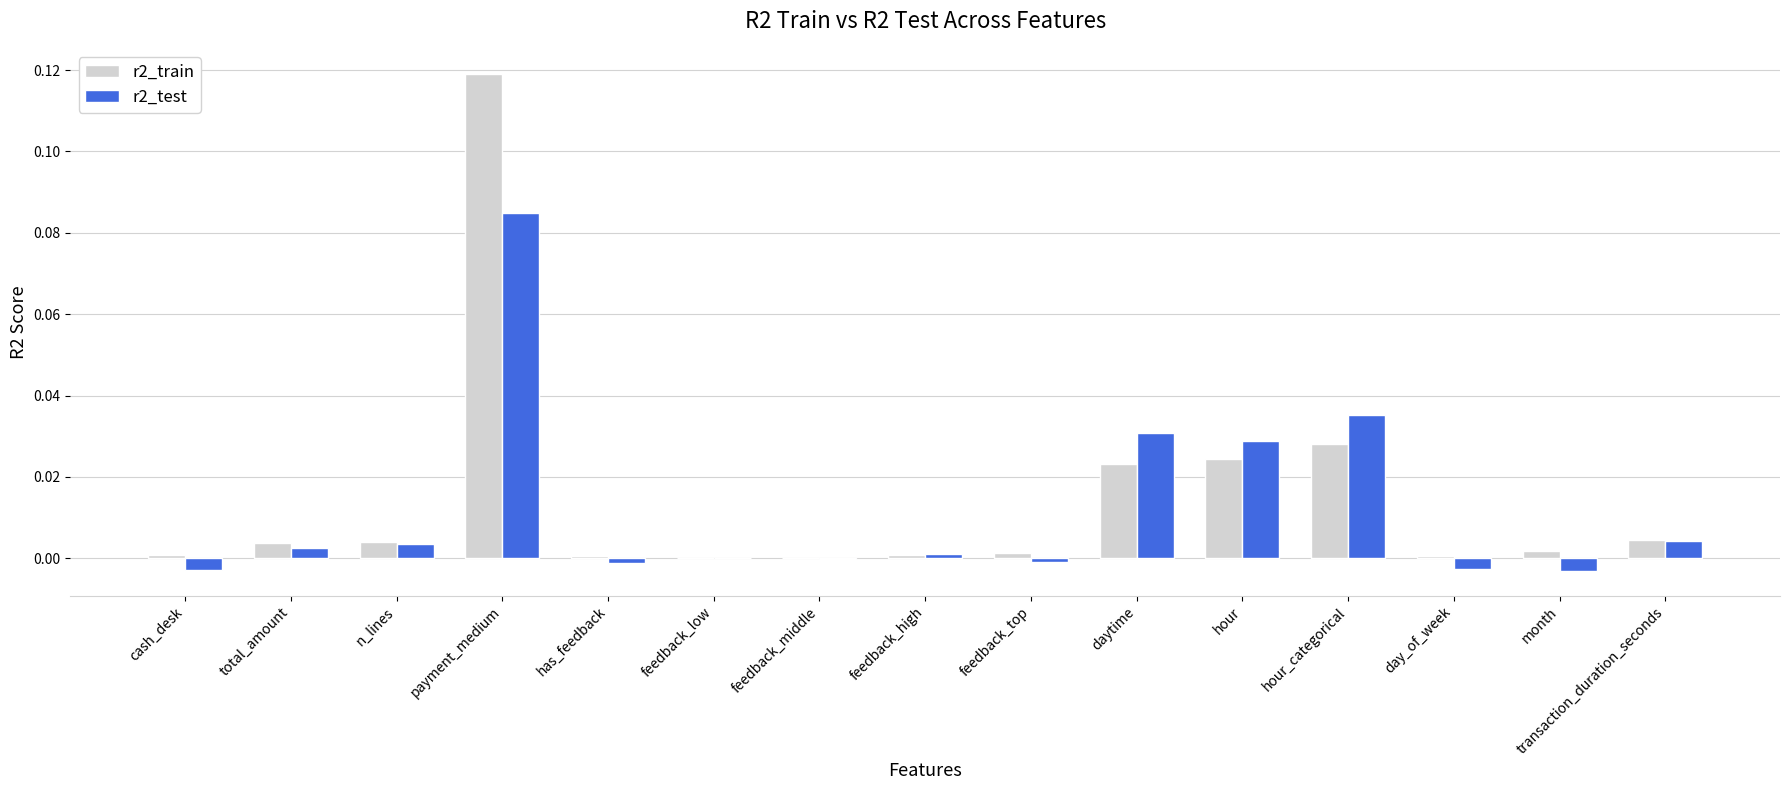

At which category is the sum across all series the highest?

payment_medium